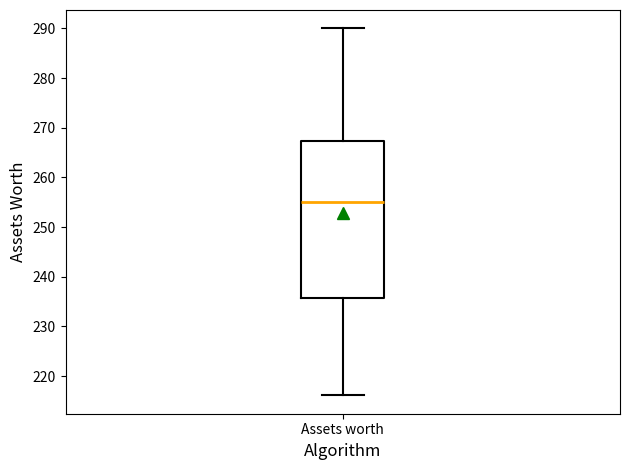

Read this box plot against the y-axis: the position of the median line, the range covered by the box, and the ends of both whiskers. The values are not printed on the chart, so give them approximately, as read against the axis.

median 255, box 236 to 267, whiskers 216 to 290